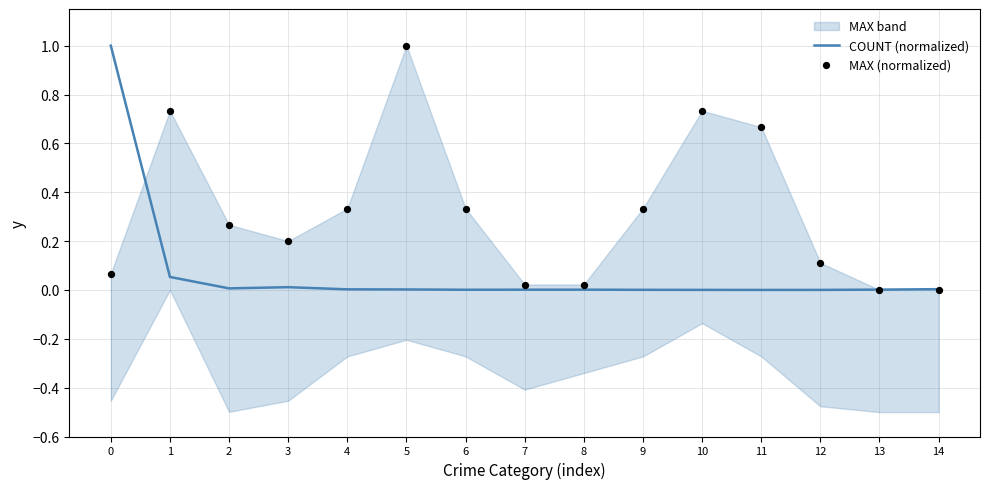

Which series reaches the maximum Y coordinate?

COUNT (normalized)